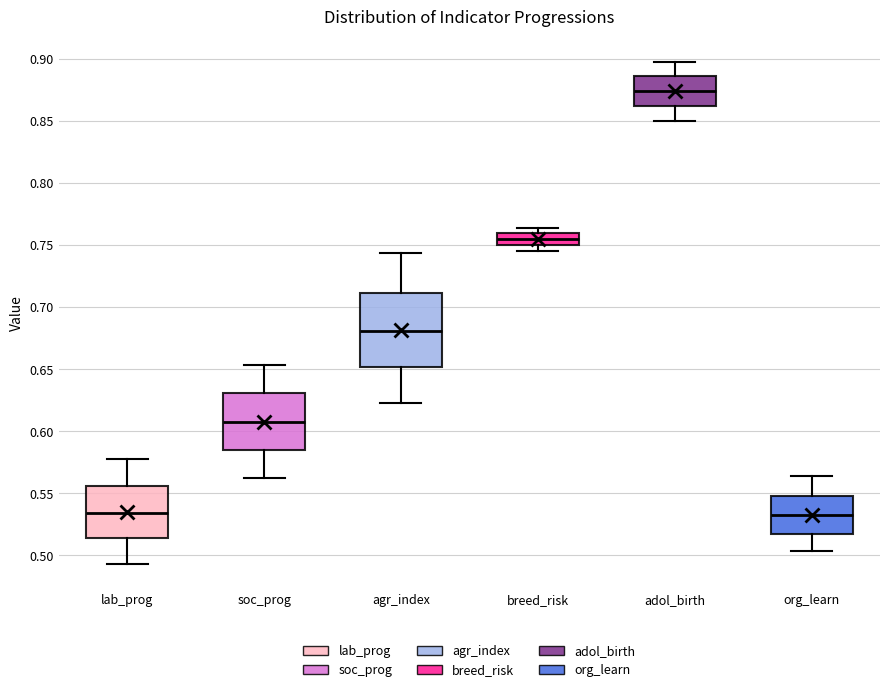

Where is the upper edge of the box for lab_prog on the y-axis? The values are not printed on the chart, so give them approximately, as read against the axis.

0.555